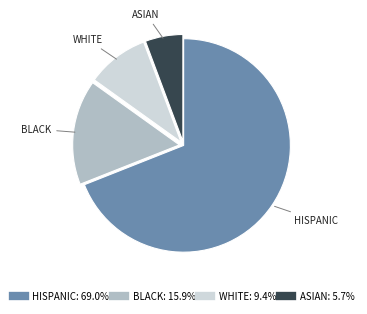

How many slices are in this pie chart?

4